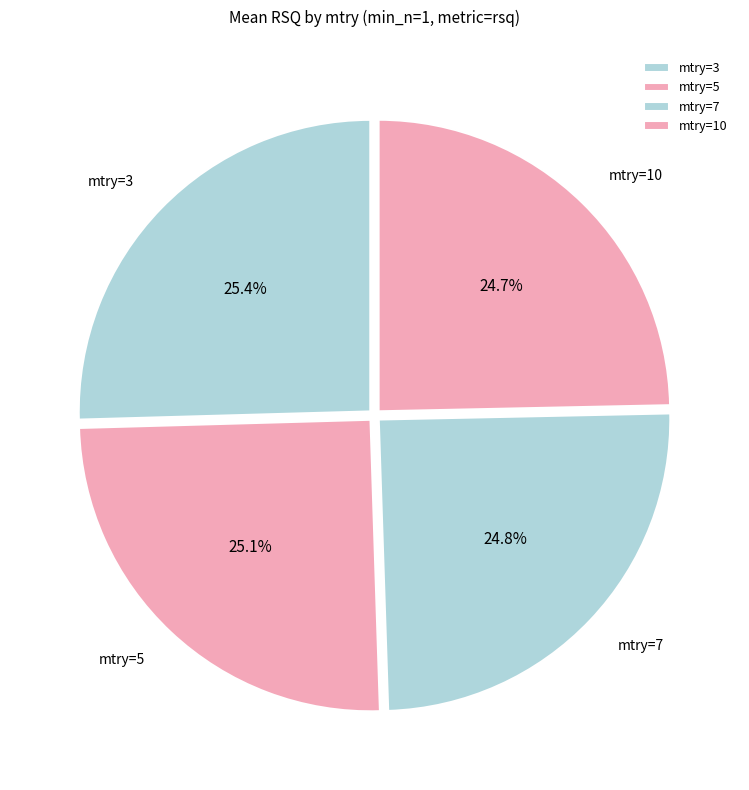

True or false: mtry=5 accounts for 34% of the total.

False